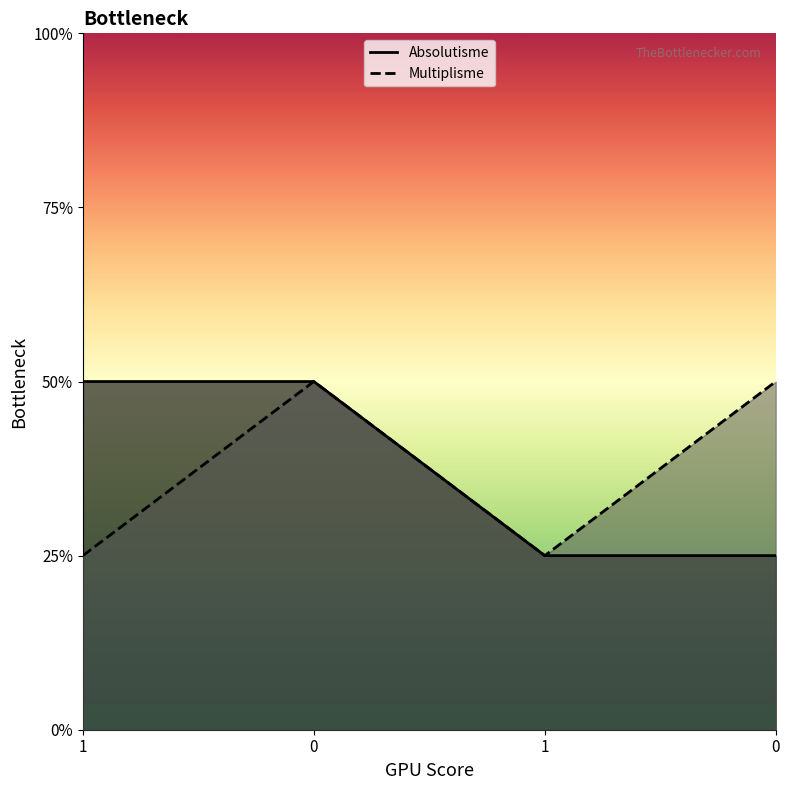

Reading right to left, transcribe all the data shown in this chart.

Absolutisme: 1	1	2	2
Multiplisme: 2	1	2	1